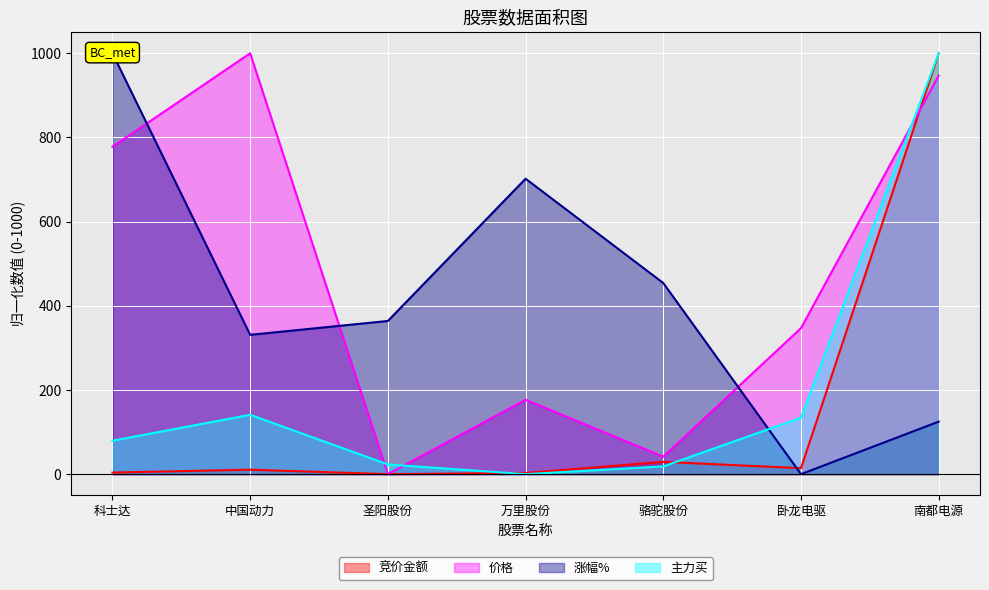

Where do 价格 and 涨幅% first cross each other?

科士达 and 中国动力